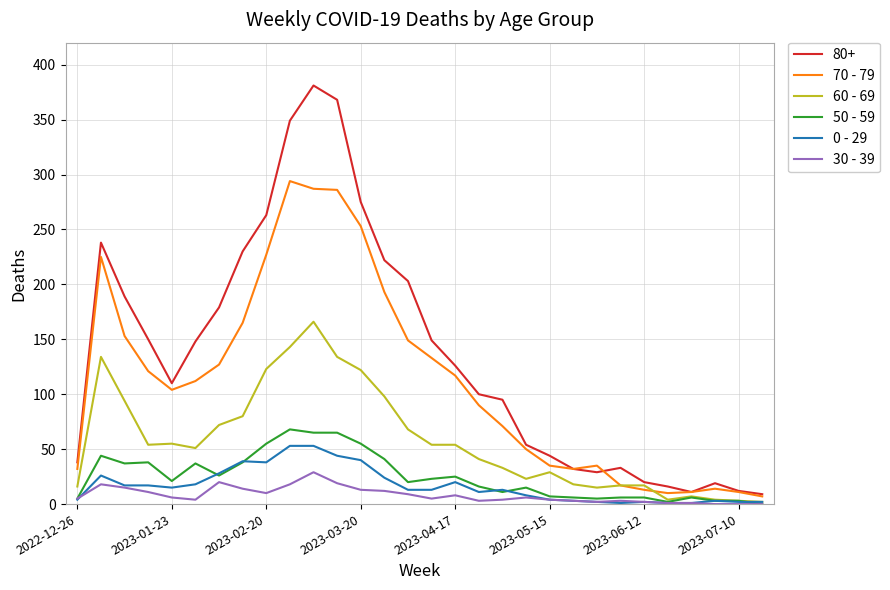

How many lines are shown in the chart?

6